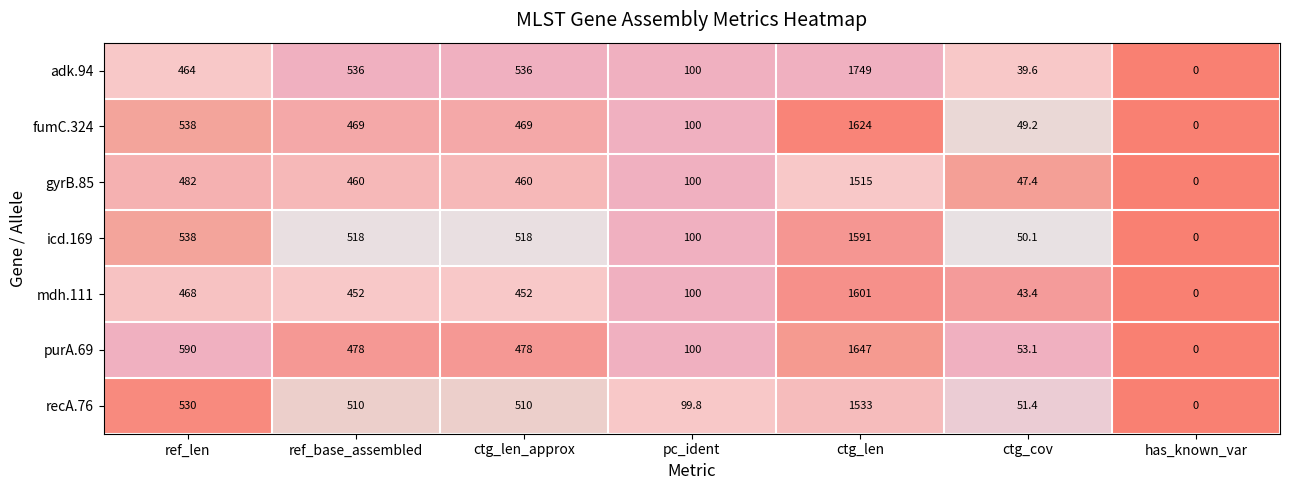

Rank the series by their maximum value, from lowest to highest.

gyrB.85, recA.76, icd.169, mdh.111, fumC.324, purA.69, adk.94